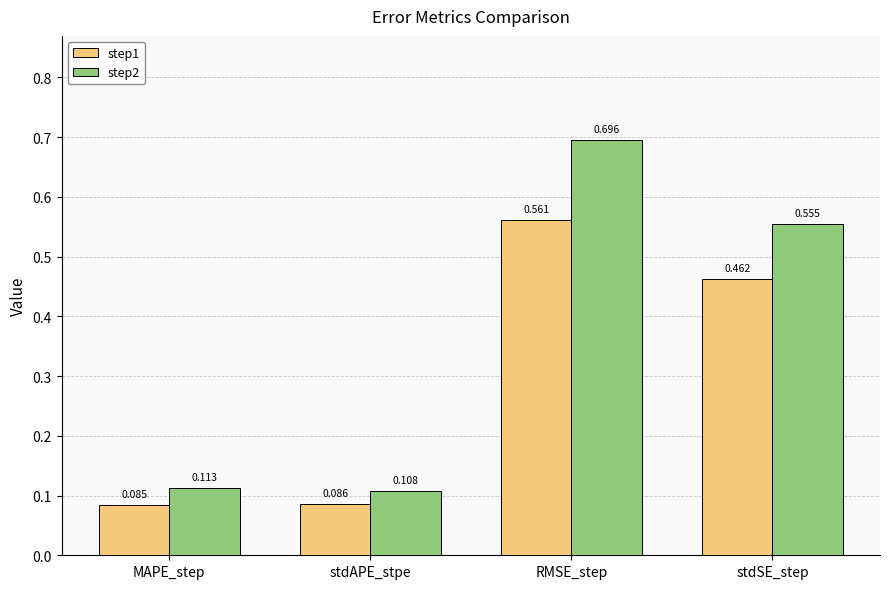

What are all the series names shown in the legend?

step1, step2